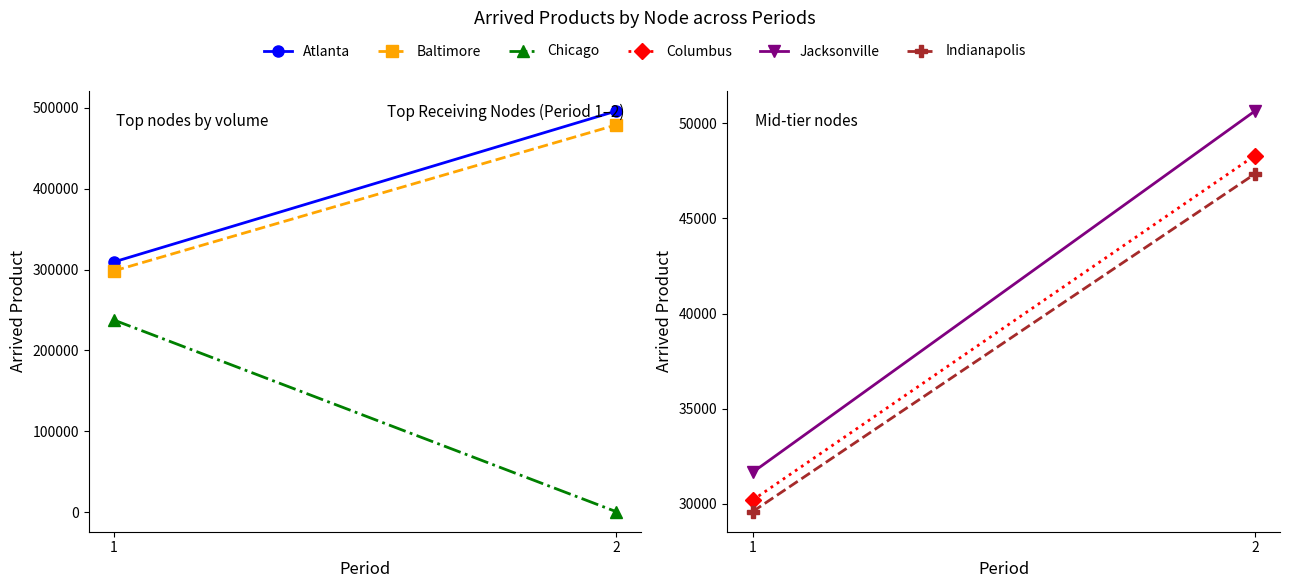

Is it true that Chicago equals 237547 at 1?

True